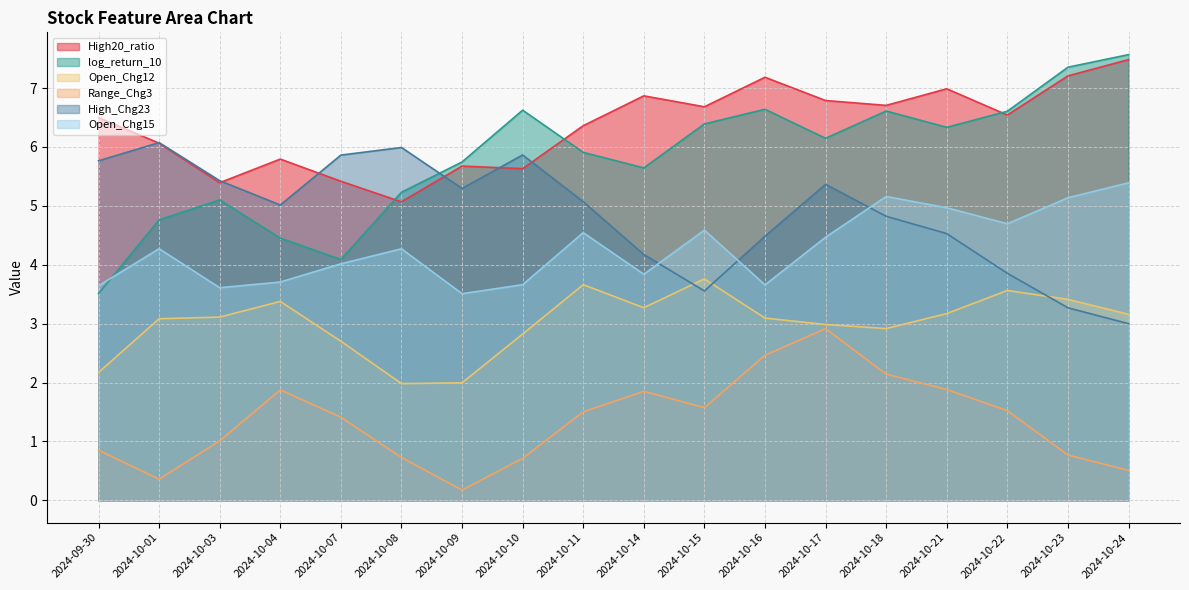

What is the lowest value of the log_return_10 series?

3.5